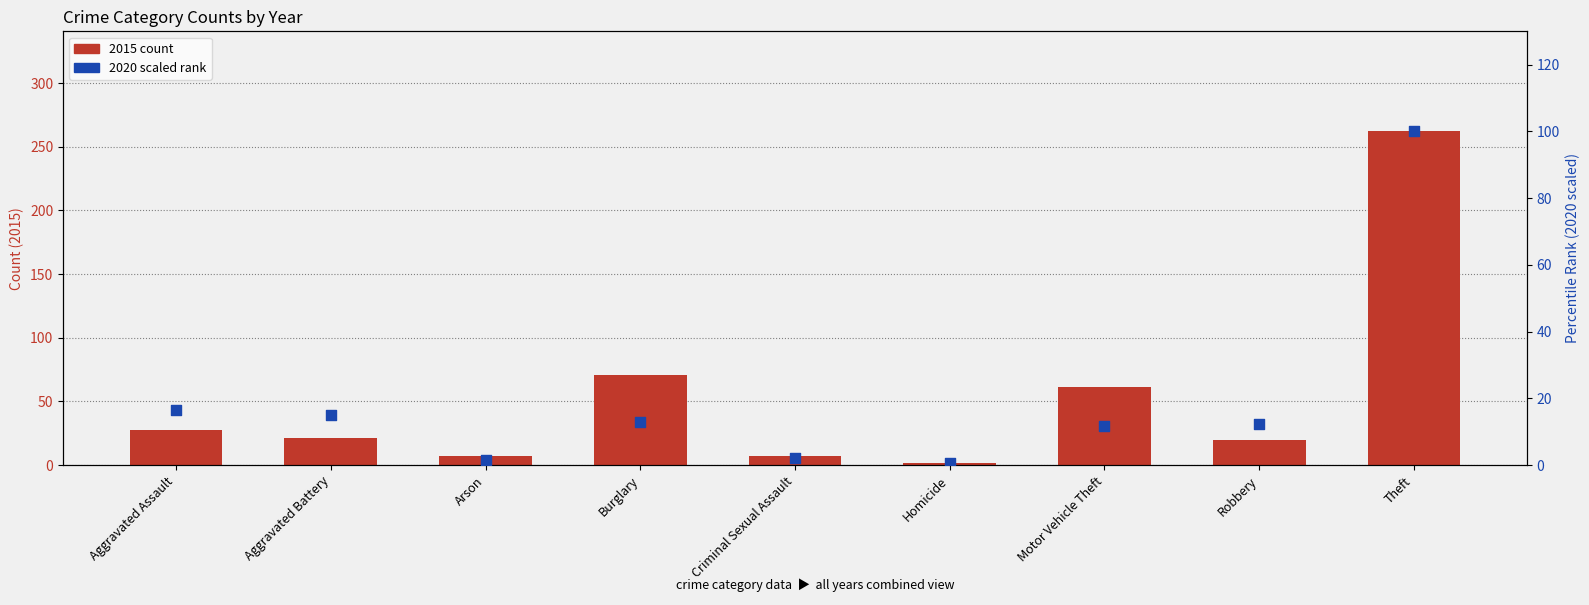

At how many categories does at least one series exceed 113?

1